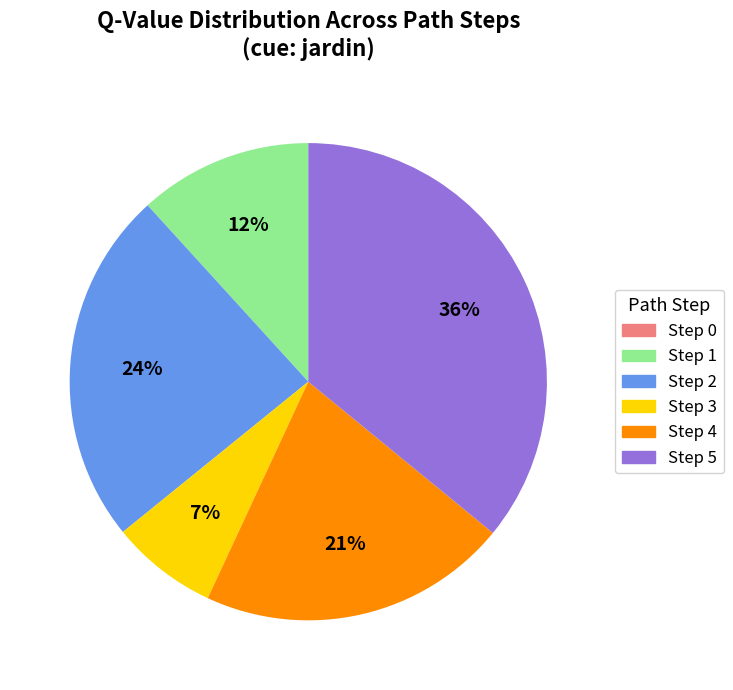

What percentage is the Step 2 slice, to the nearest percent?

24%